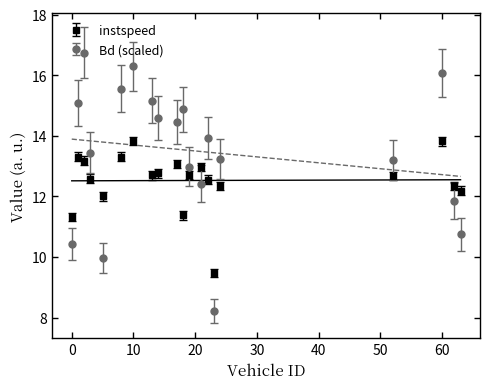

What is the maximum value for instspeed?

13.8